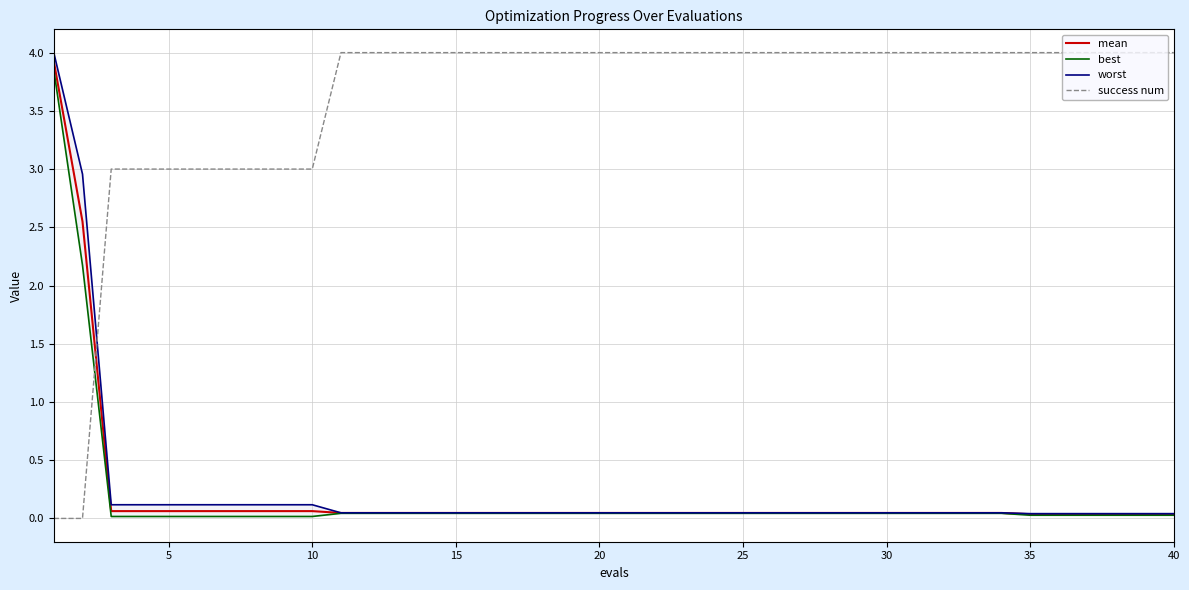

True or false: mean and success num cross at least once.

True